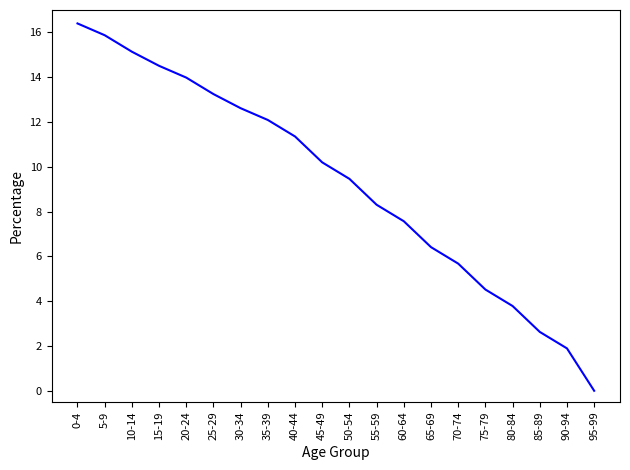

What is the sum of the values at 35-39 and 10-14?

27.2